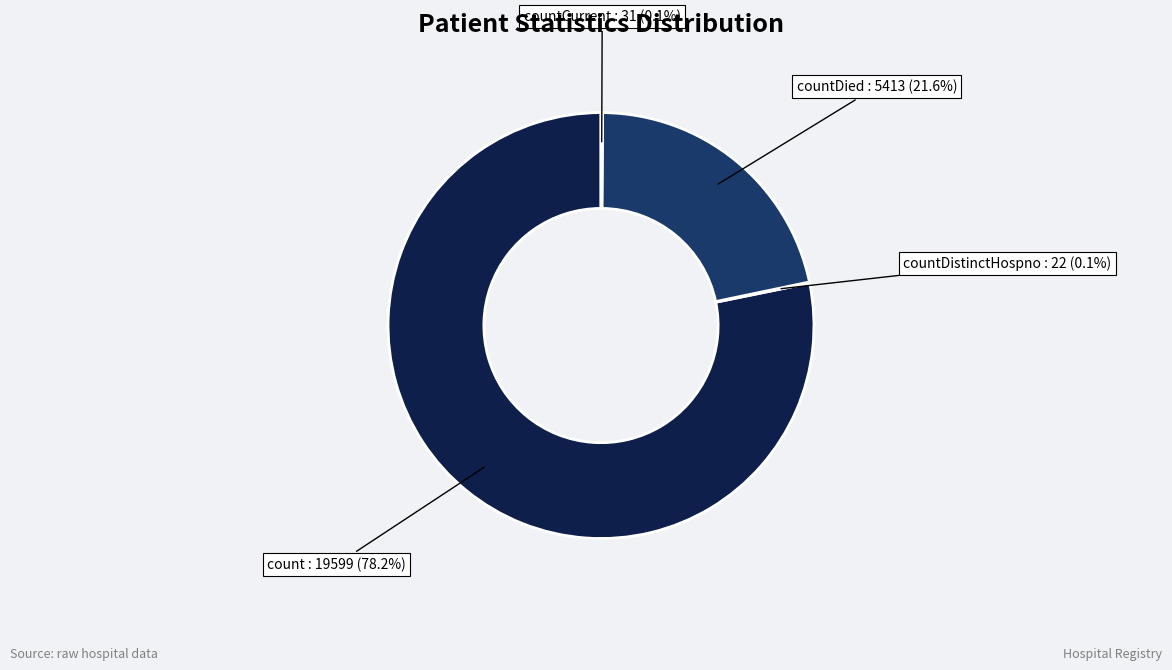

Is there any slice that represents more than half of the pie?

Yes